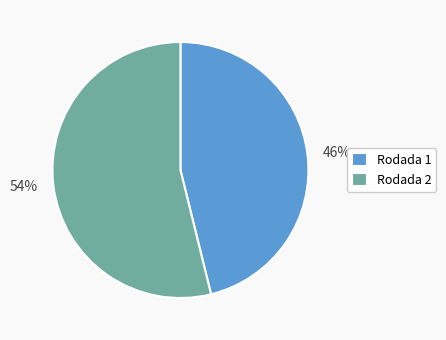

What is the smallest slice in the pie chart?

Rodada 1